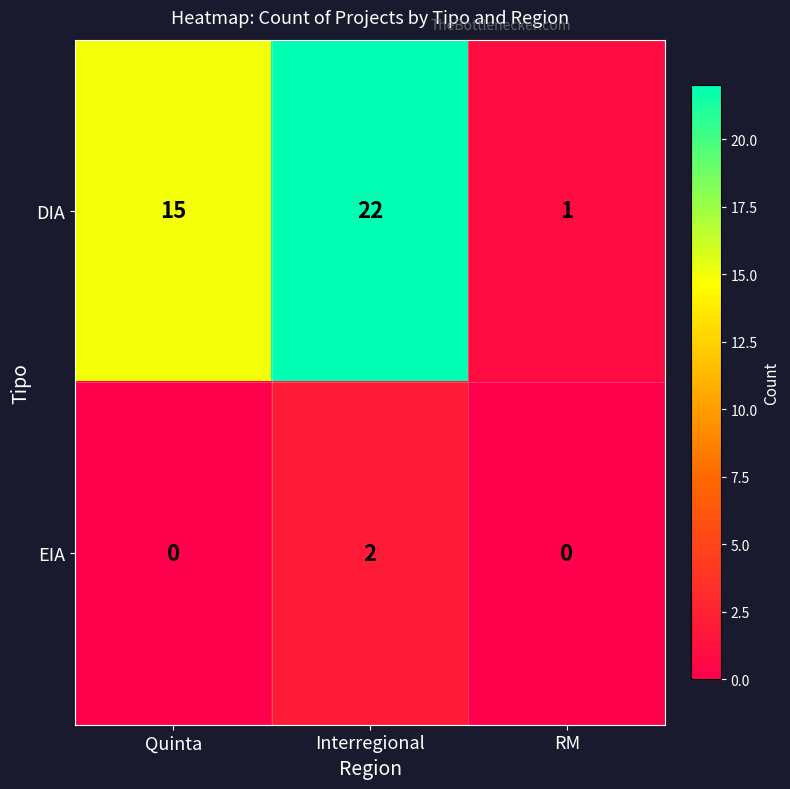

Which category has the highest value across all series?

Interregional